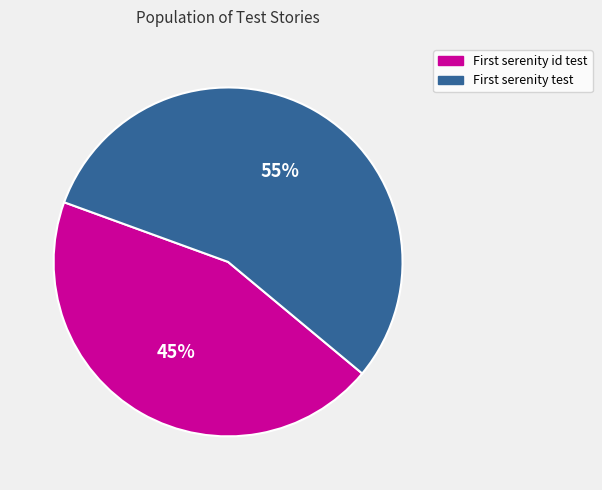

Count the number of slices in the pie.

2